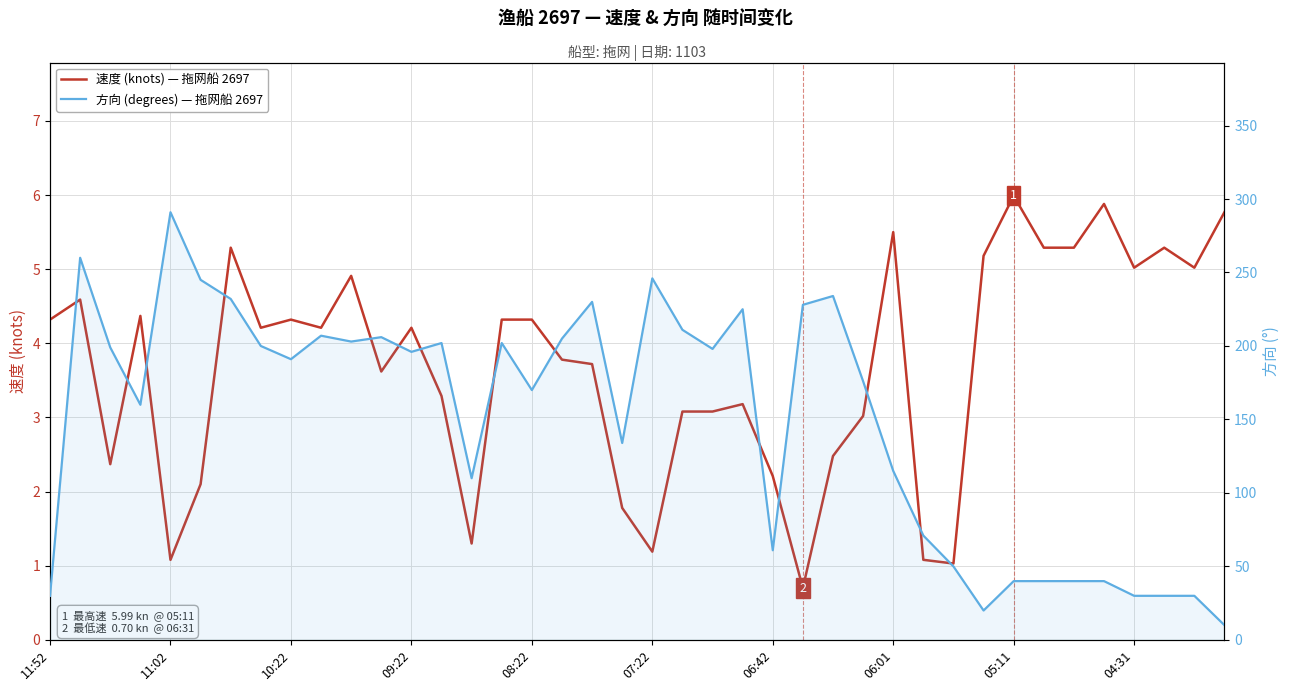

How many interior local valleys does the 速度 (knots) — 拖网船 2697 series have?

11